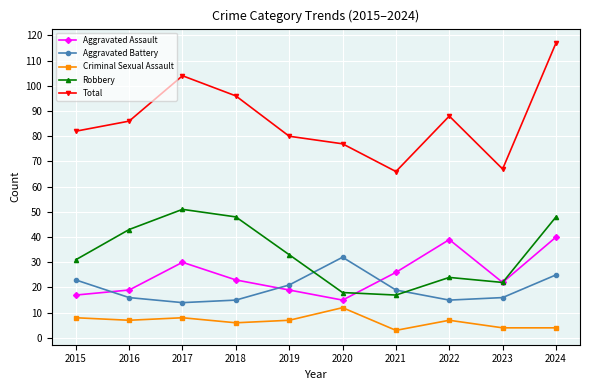

What is the difference between the Total values at 2016 and 2018?

10